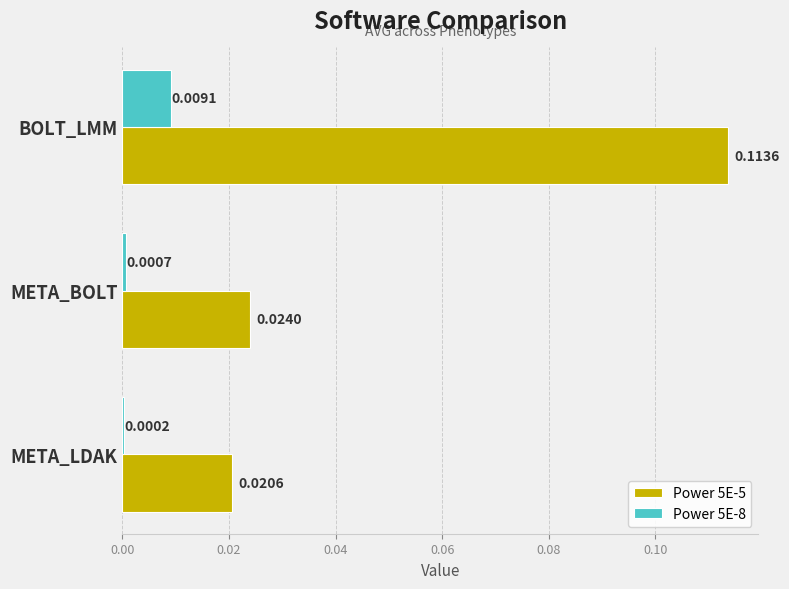

Which series changed the most between META_LDAK and BOLT_LMM?

Power 5E-5